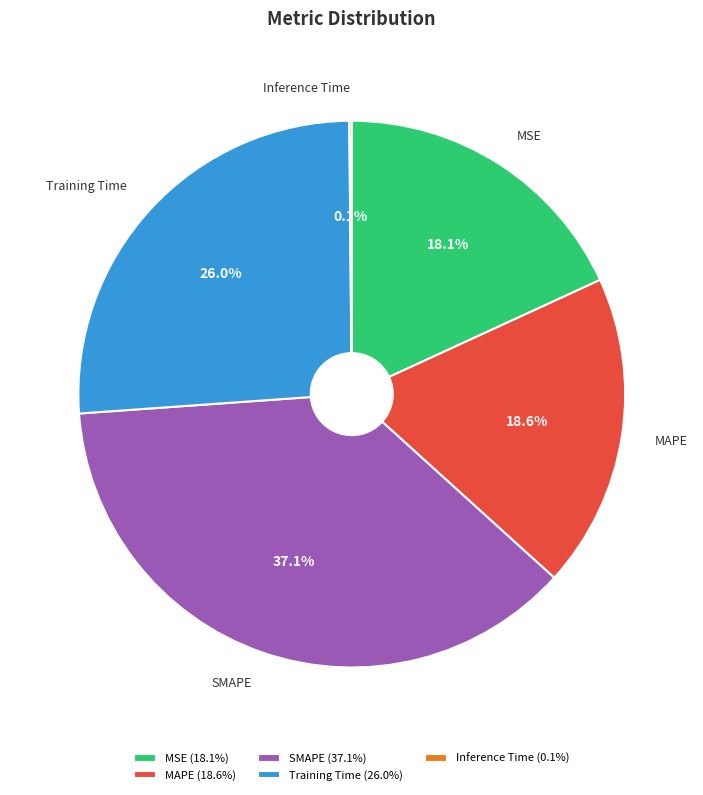

What percentage is the Training Time slice, to the nearest percent?

26%